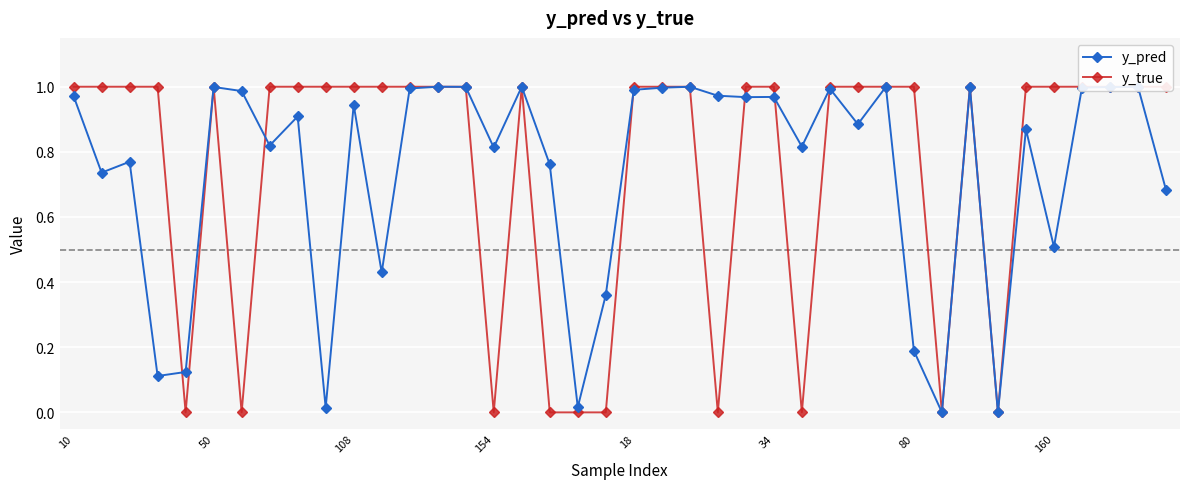

Is it true that y_pred equals 0.2 at 18?

False